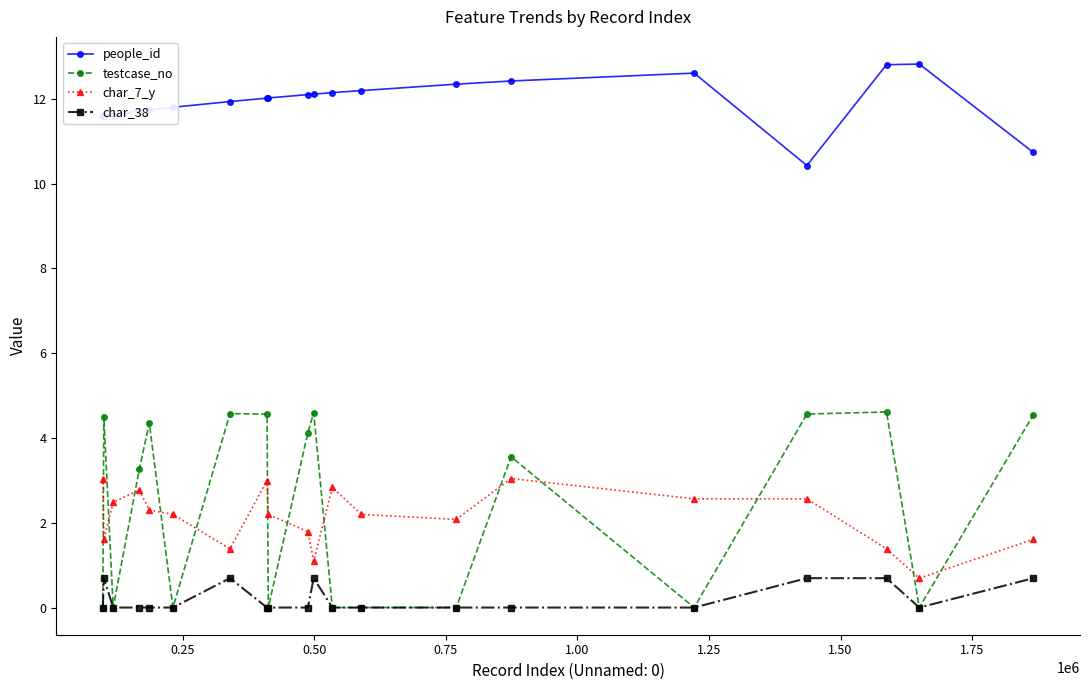

How many distinct data groups are displayed?

4